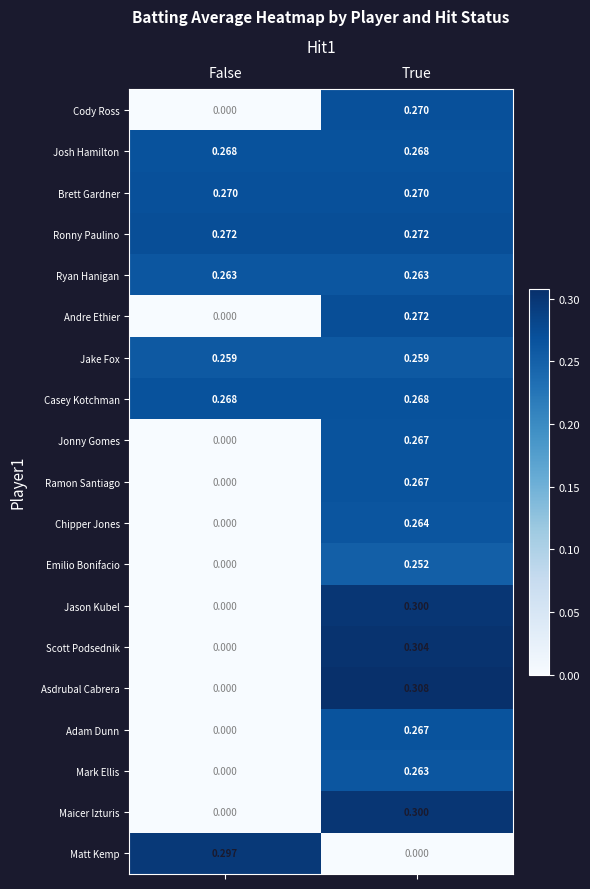

Where is Mark Ellis nearest to the value 0?

False